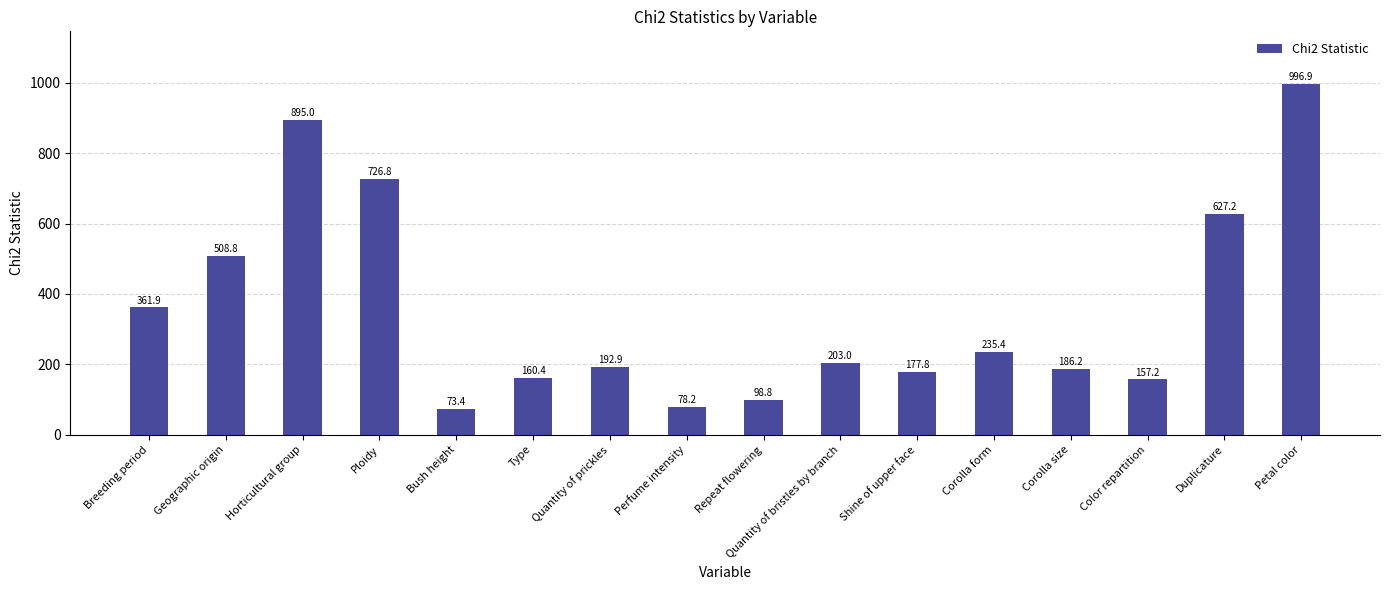

Reading left to right, transcribe all the data shown in this chart.

Breeding period=361.9	Geographic origin=508.8	Horticultural group=895.0	Ploidy=726.8	Bush height=73.4	Type=160.4	Quantity of prickles=192.9	Perfume intensity=78.2	Repeat flowering=98.8	Quantity of bristles by branch=203.0	Shine of upper face=177.8	Corolla form=235.4	Corolla size=186.2	Color repartition=157.2	Duplicature=627.2	Petal color=996.9